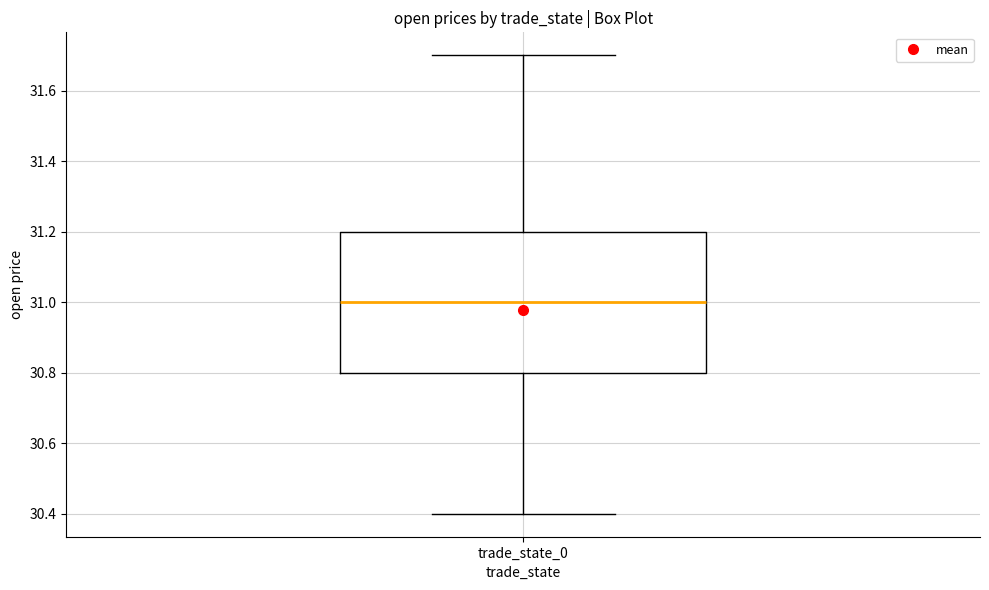

Read this box plot against the y-axis: the position of the median line, the range covered by the box, and the ends of both whiskers. The values are not printed on the chart, so give them approximately, as read against the axis.

median 31.0, box 30.8 to 31.2, whiskers 30.4 to 31.7